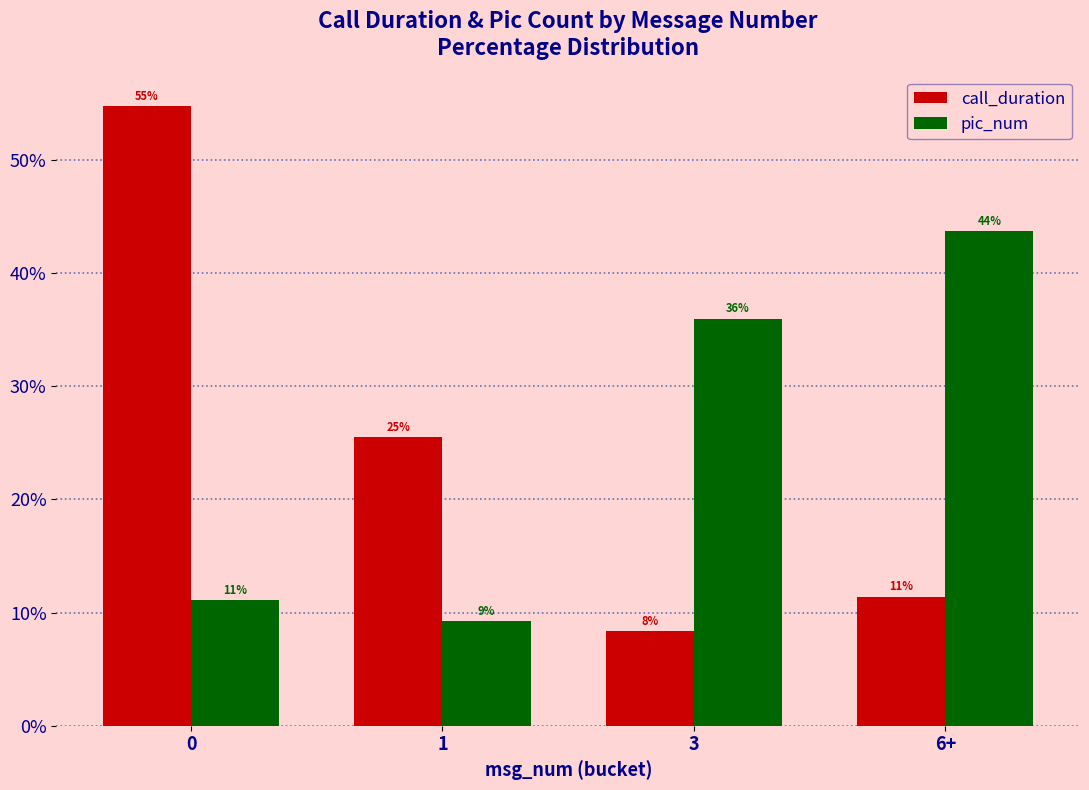

What is the difference between the call_duration values at 0 and 1?

29.2